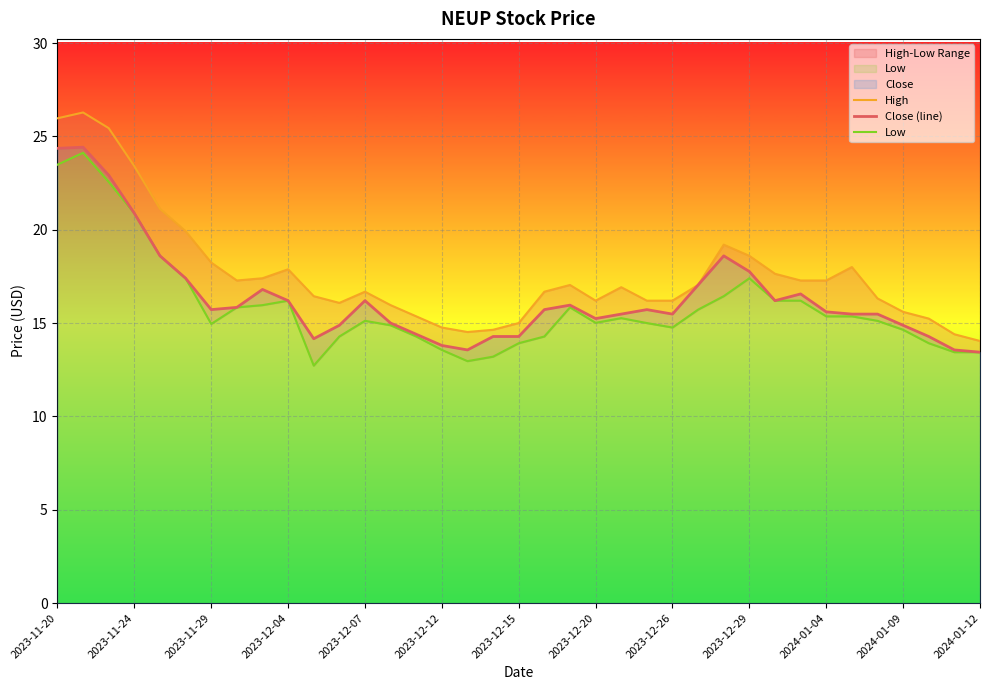

What position from the left is 28?

29